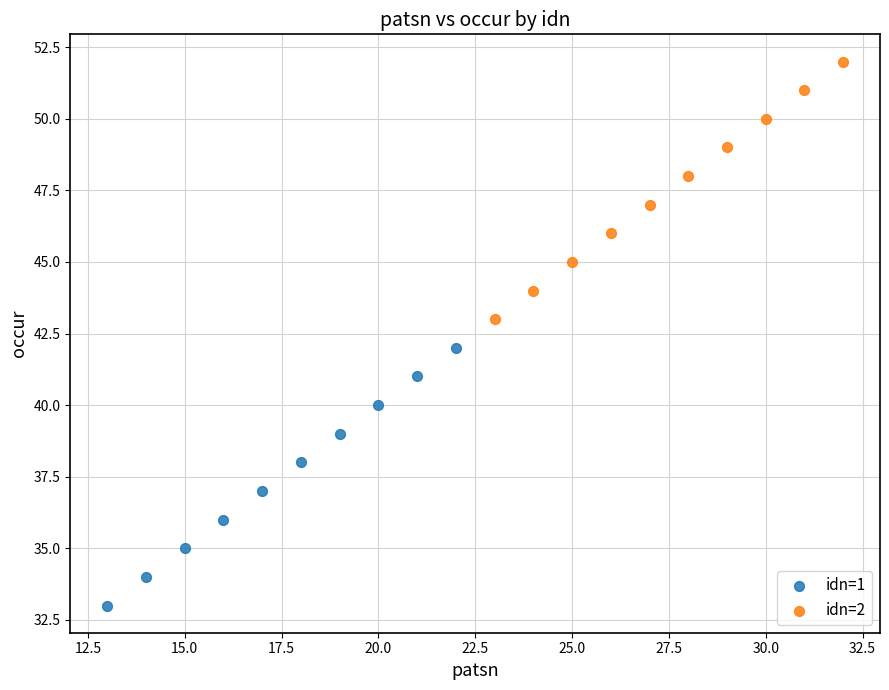

Which series reaches the maximum Y coordinate?

idn=2